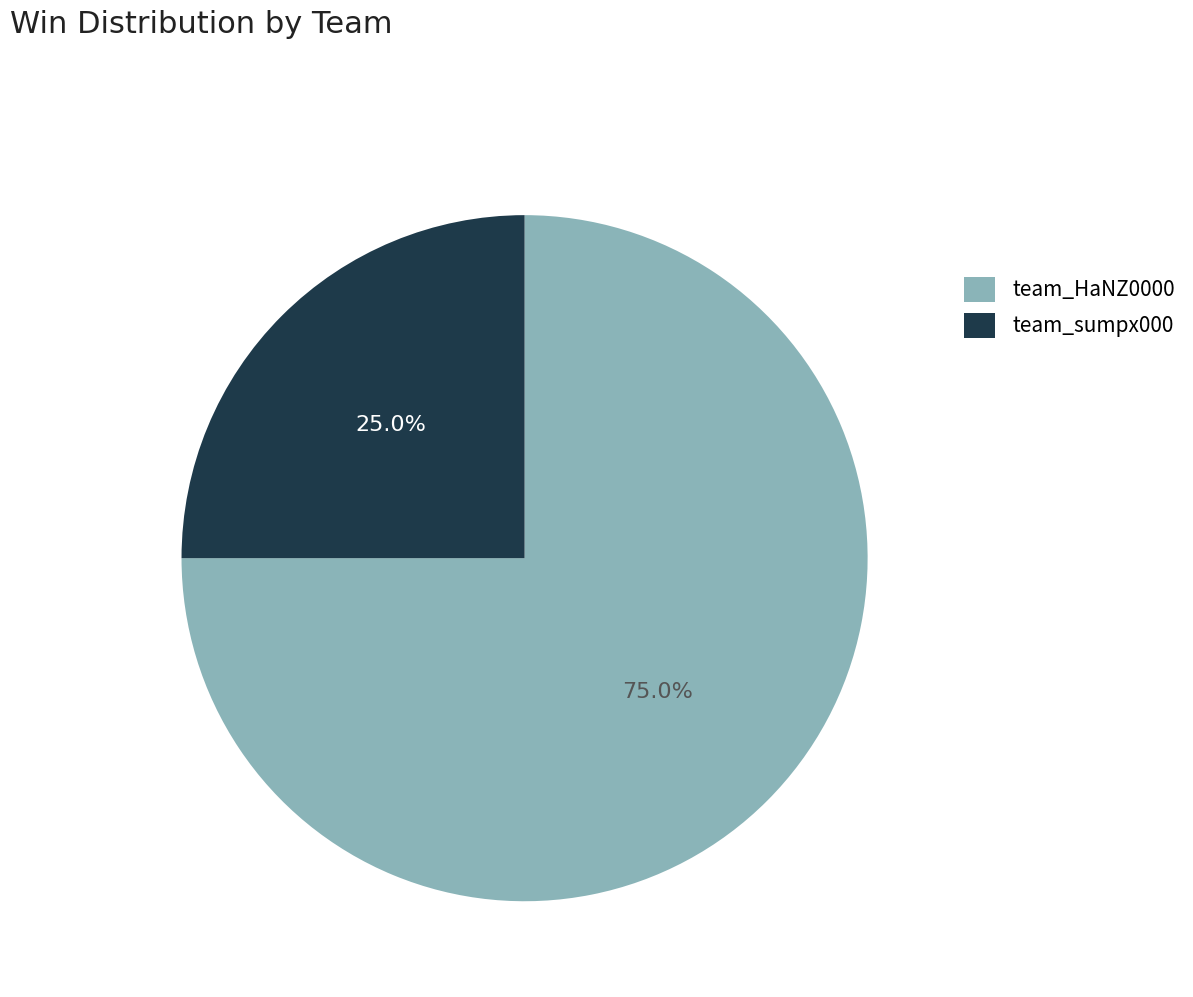

To the nearest percent, what is the difference between the team_HaNZ0000 and team_sumpx000 slice percentages?

50%